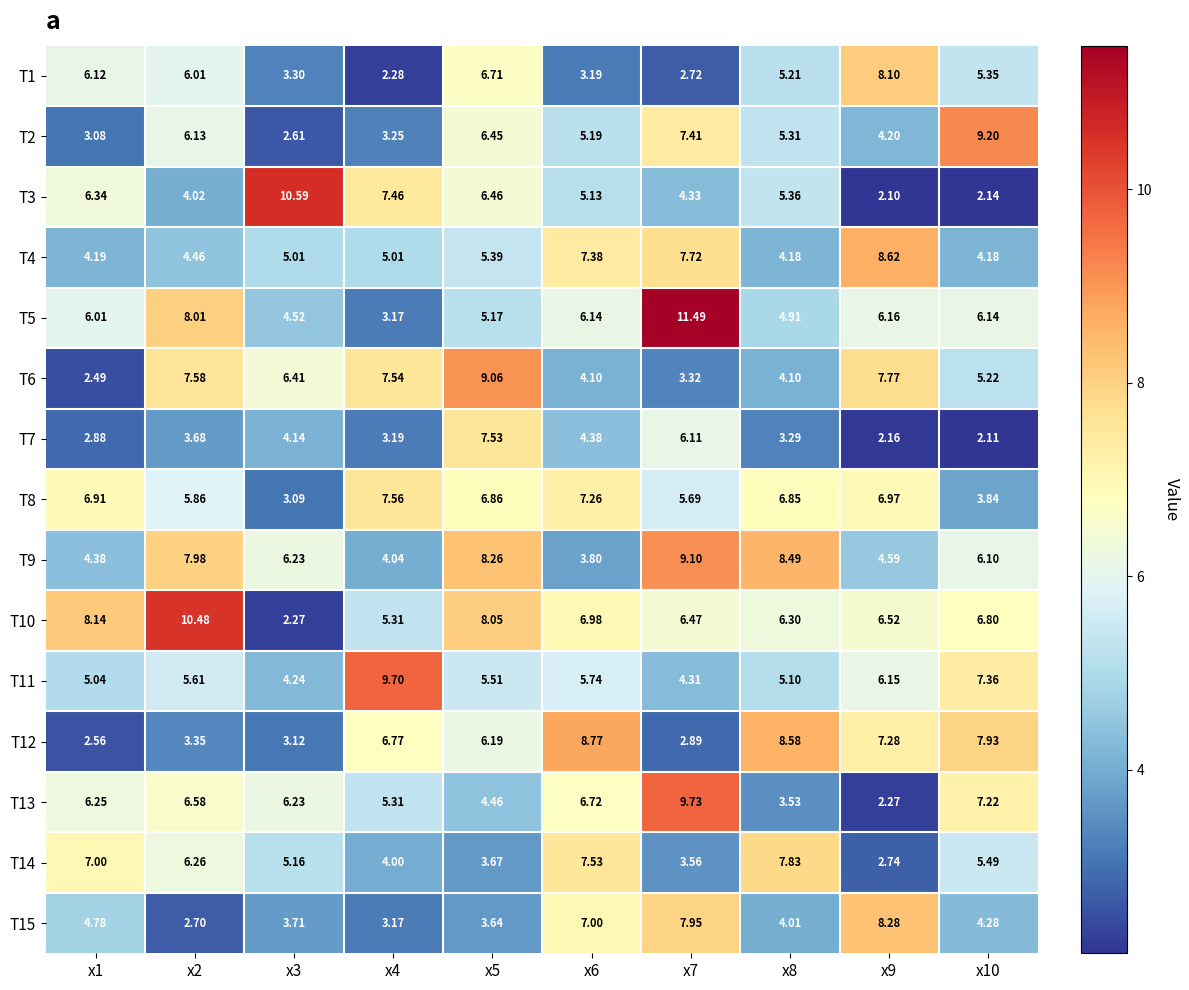

Is the value of T13 at x8 greater than the value of T6 at x10?

No